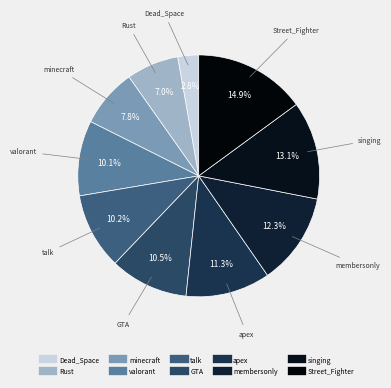

To the nearest percent, what percentage of the pie is Rust?

7%